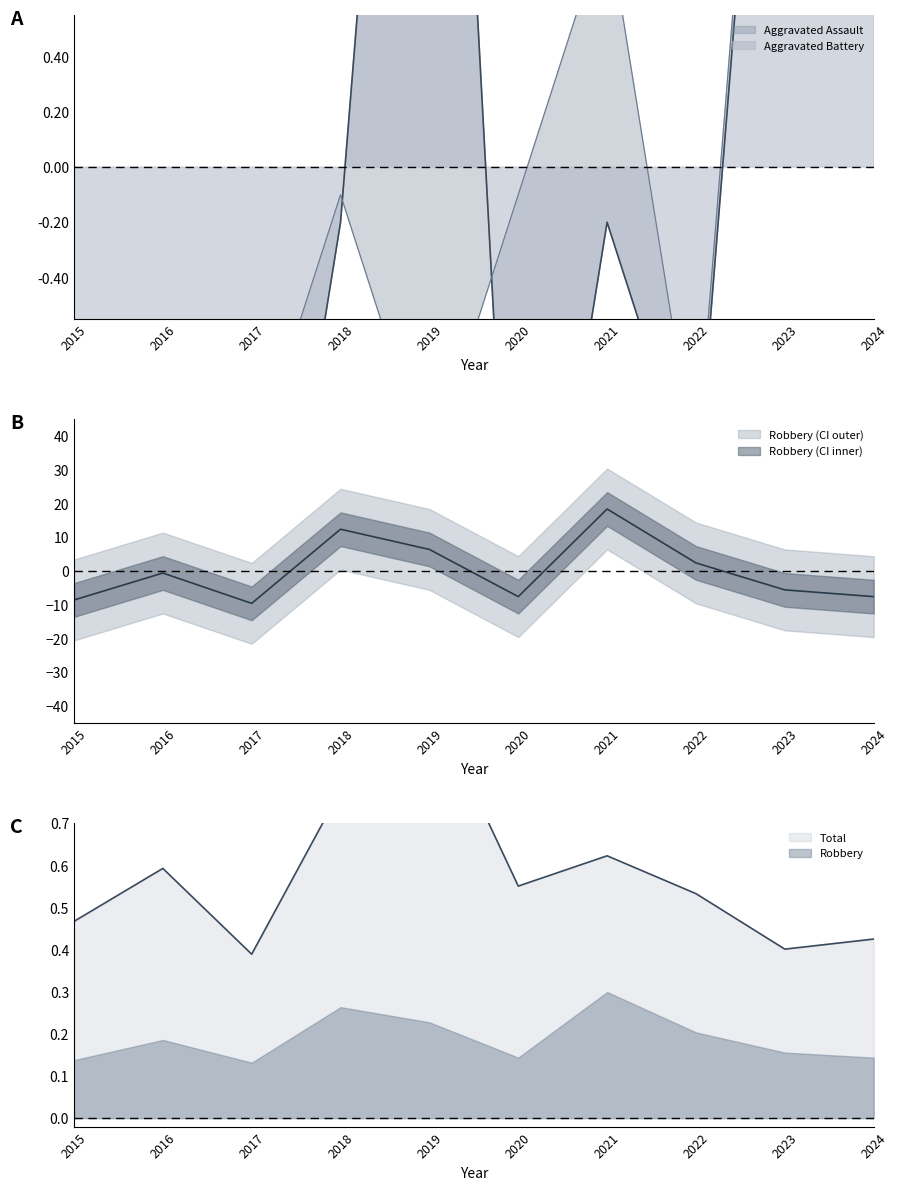

At which label is Aggravated Assault closest to 0?

2018